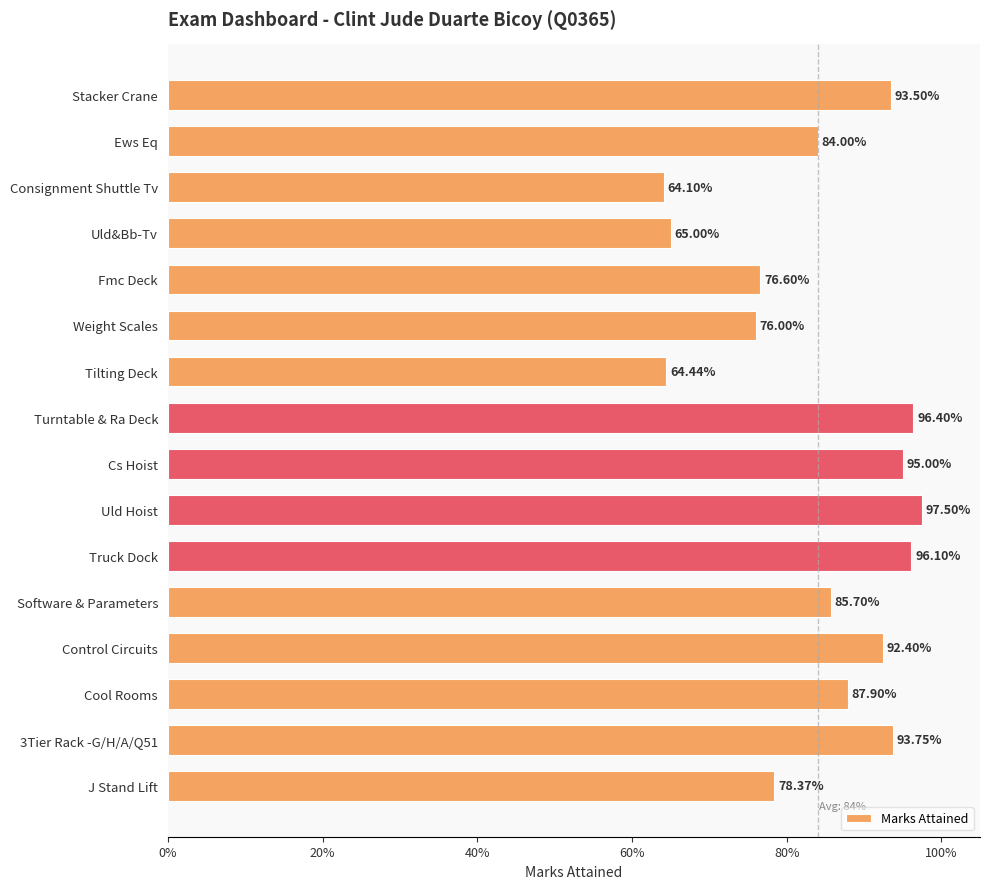

Does the chart contain any negative values?

No